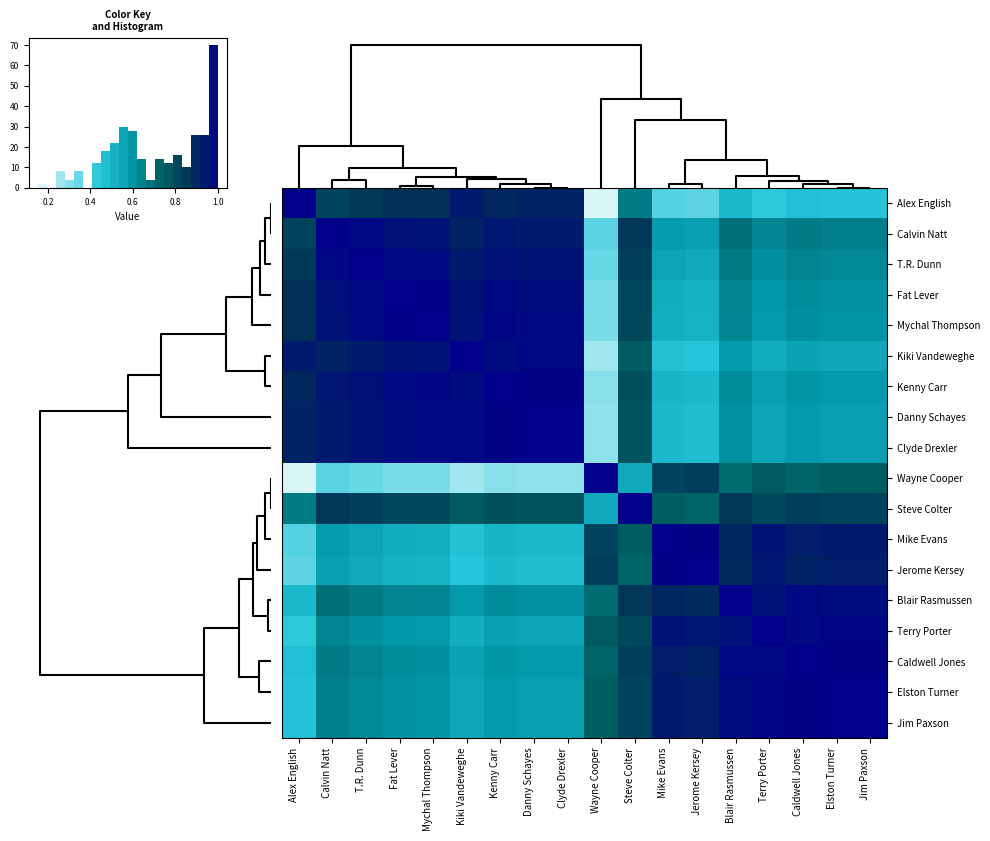

Is it true that Kiki Vandeweghe equals 0.7 at Steve Colter?

True